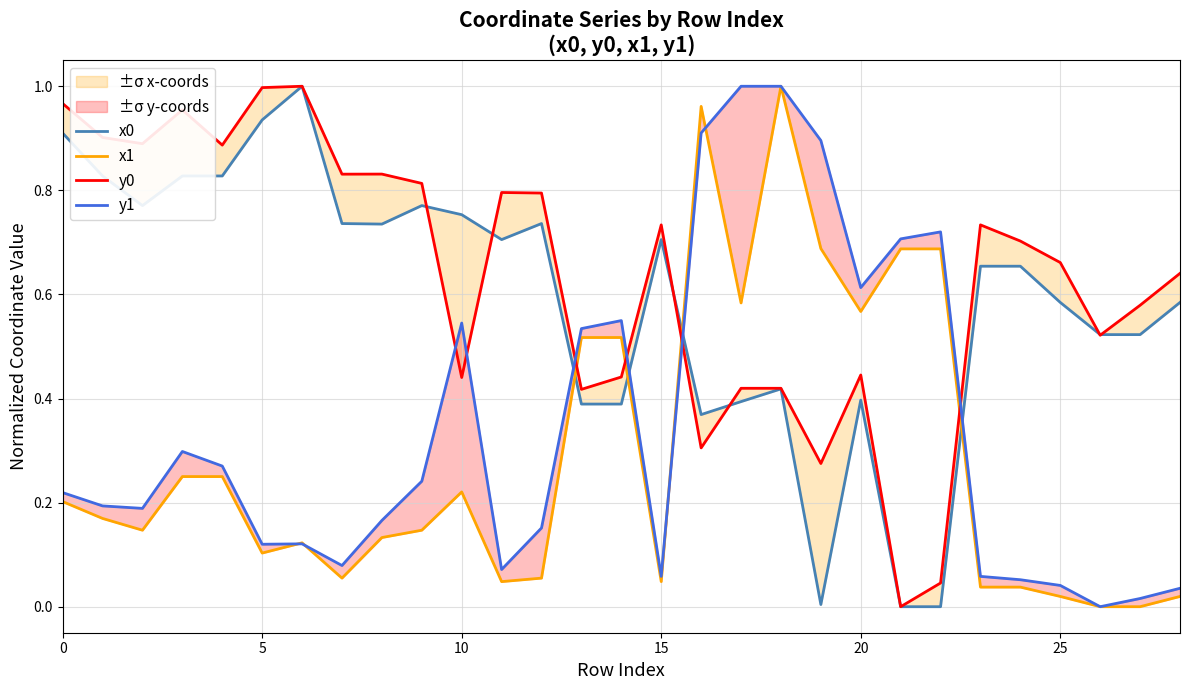

What is the label of the 5th point from the right?

24